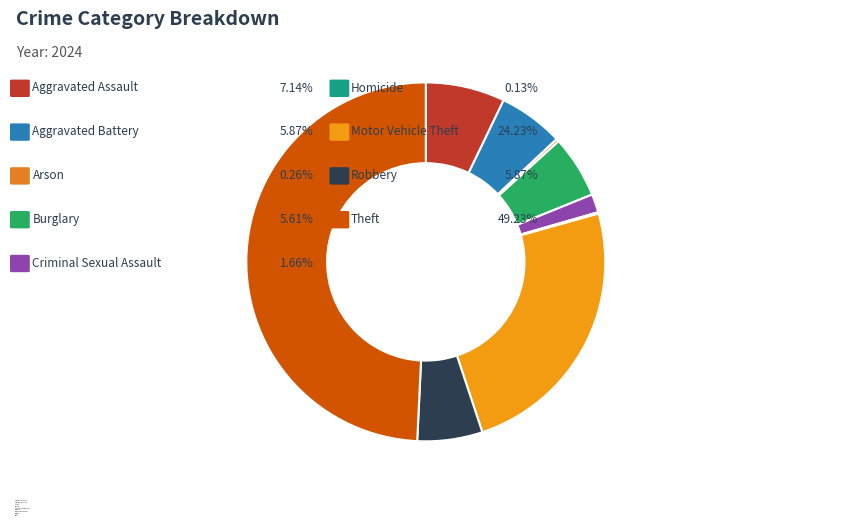

How many segments does this pie chart have?

9